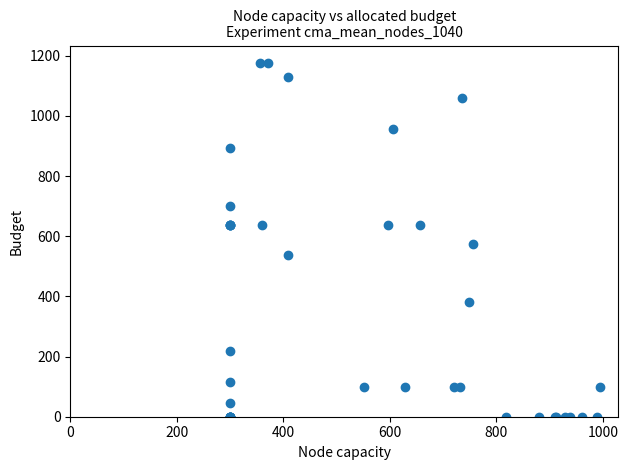

What Y value in the scatter plot is closest to 587?

574